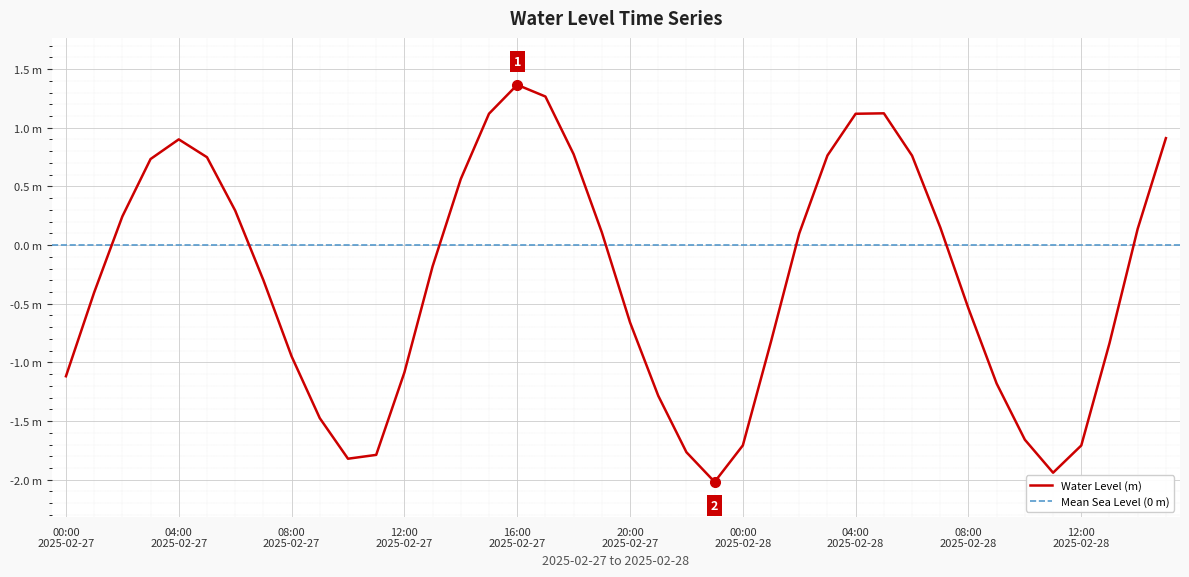

Is it true that the value at 2025-02-28 03:00 is 0.8?

True